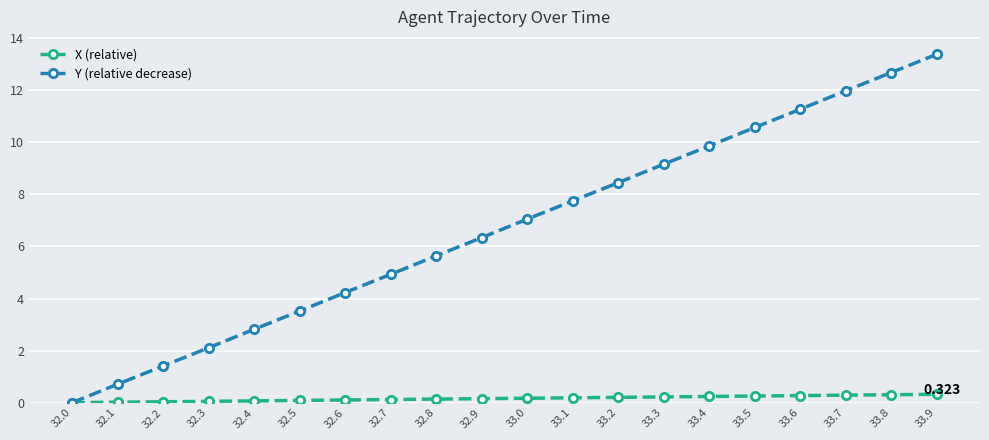

What is the label of the 11th point from the left?

33.0